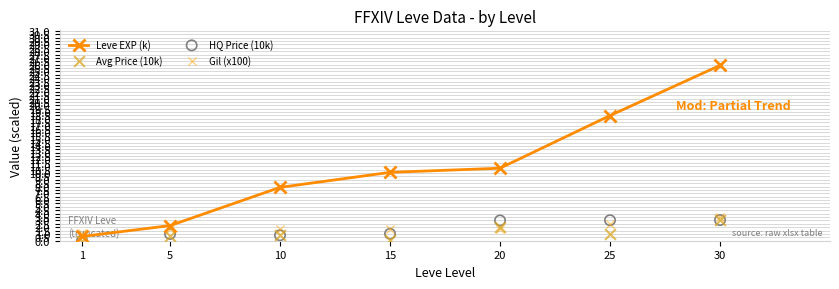

Which series has the largest total across all categories?

Leve EXP (k)